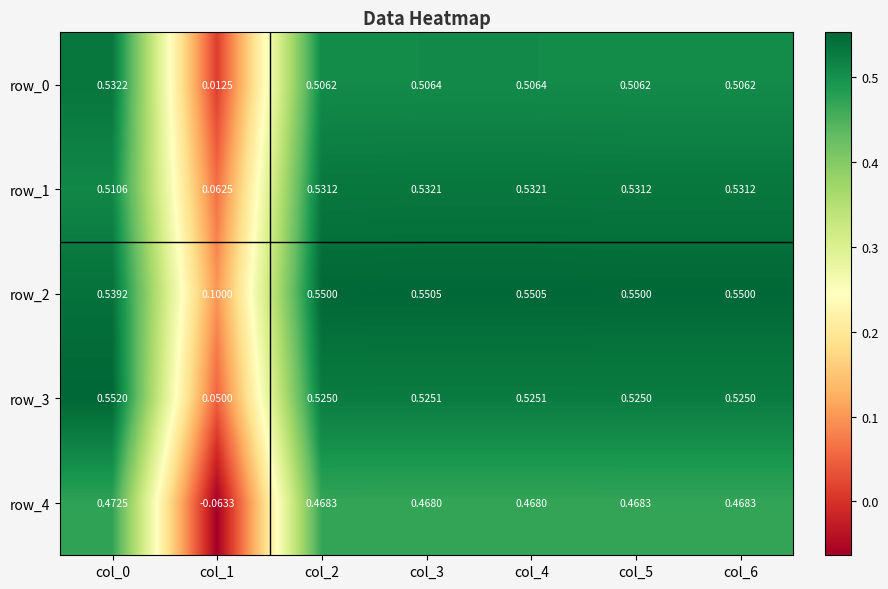

True or false: row_2 has a value of 0.4 at col_6.

False